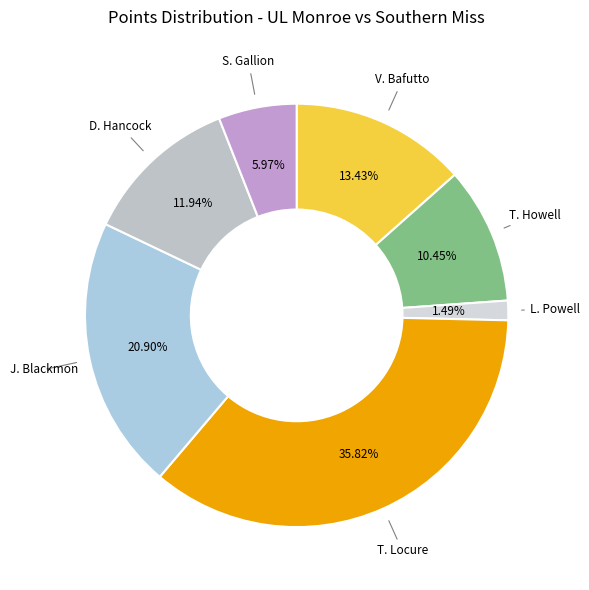

What is the total percentage of T. Locure and S. Gallion?

41.8%